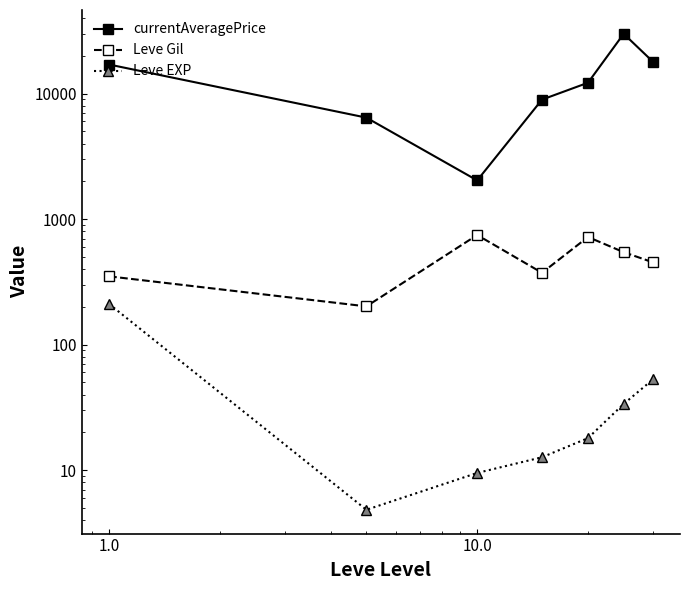

How many interior local valleys does the Leve EXP series have?

1